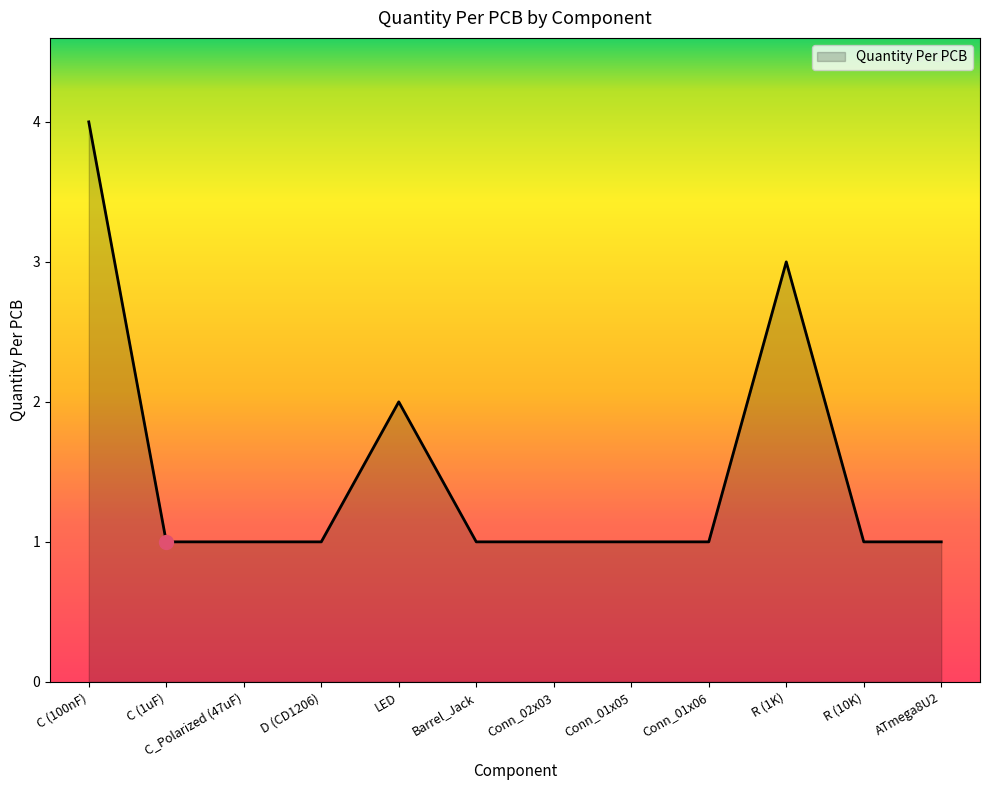

Reading right to left, extract all data points from this chart.

ATmega8U2=1	R (10K)=1	R (1K)=3	Conn_01x06=1	Conn_01x05=1	Conn_02x03=1	Barrel_Jack=1	LED=2	D (CD1206)=1	C_Polarized (47uF)=1	C (1uF)=1	C (100nF)=4